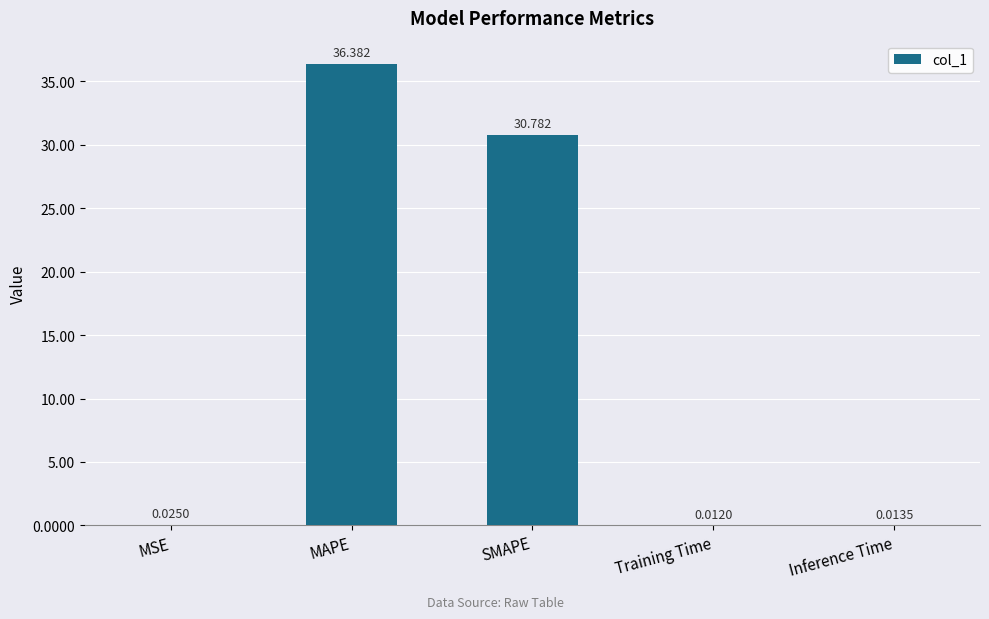

Which has a higher value, MSE or Training Time?

MSE